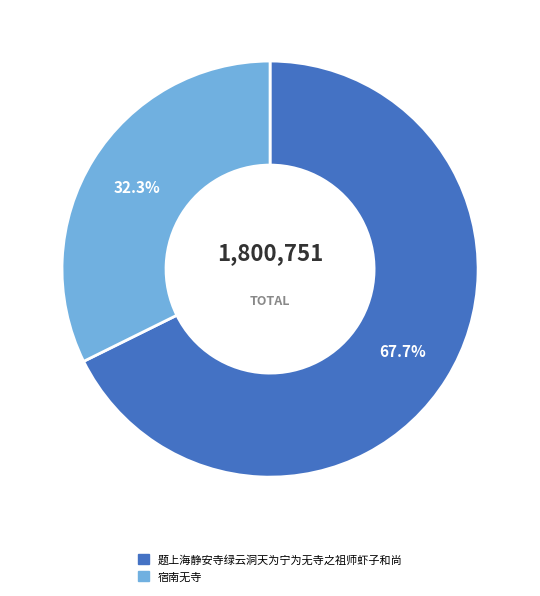

What portion of the pie excludes 宿南无寺?

67.7%